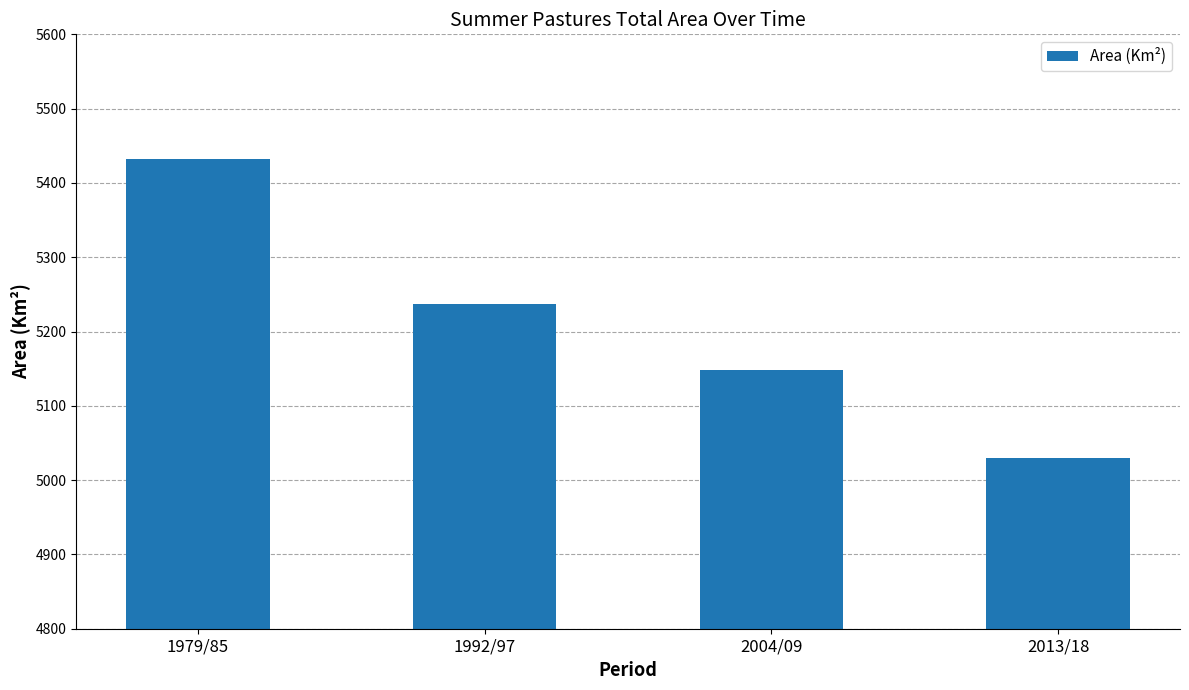

How many data points are above 5237?

2